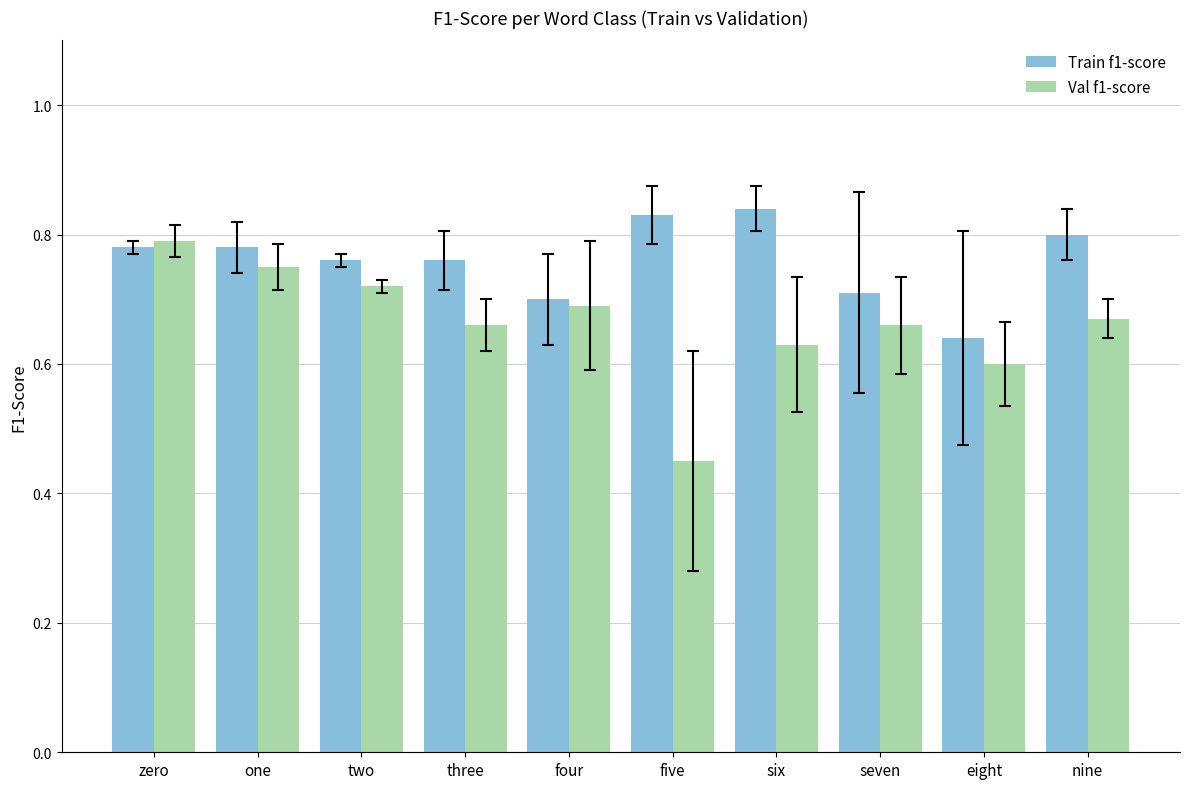

List the series in order of their peak value, lowest first.

Val f1-score, Train f1-score